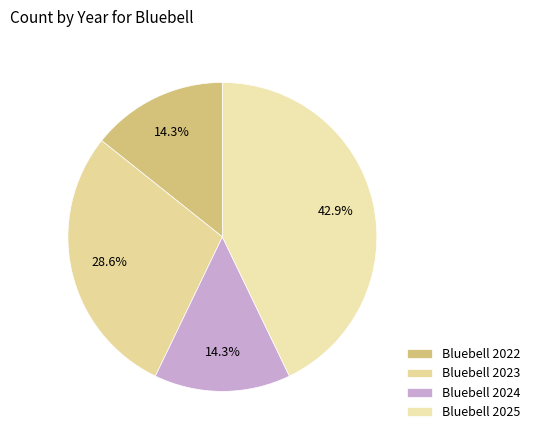

How many segments does this pie chart have?

4